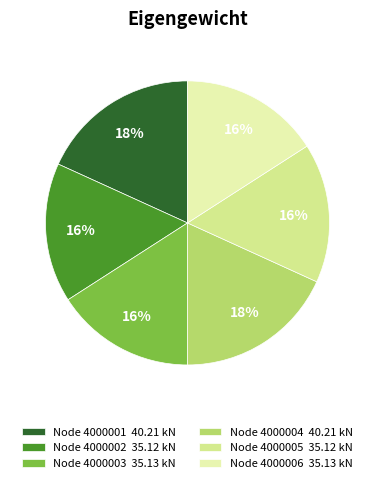

What is the ratio of the value at Node 4000001 40.21 kN to the value at Node 4000005 35.12 kN?

1.1